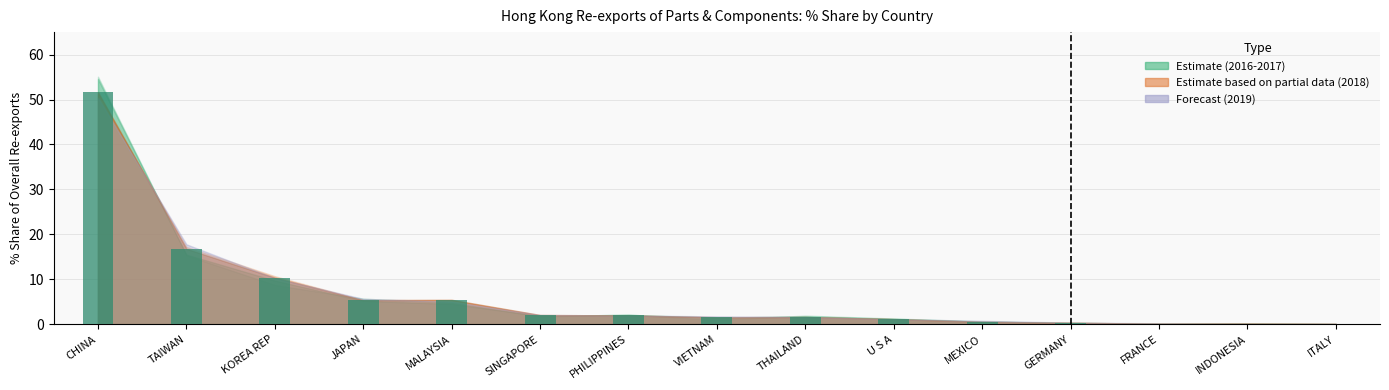

The value at JAPAN is 1.7. True or false?

False